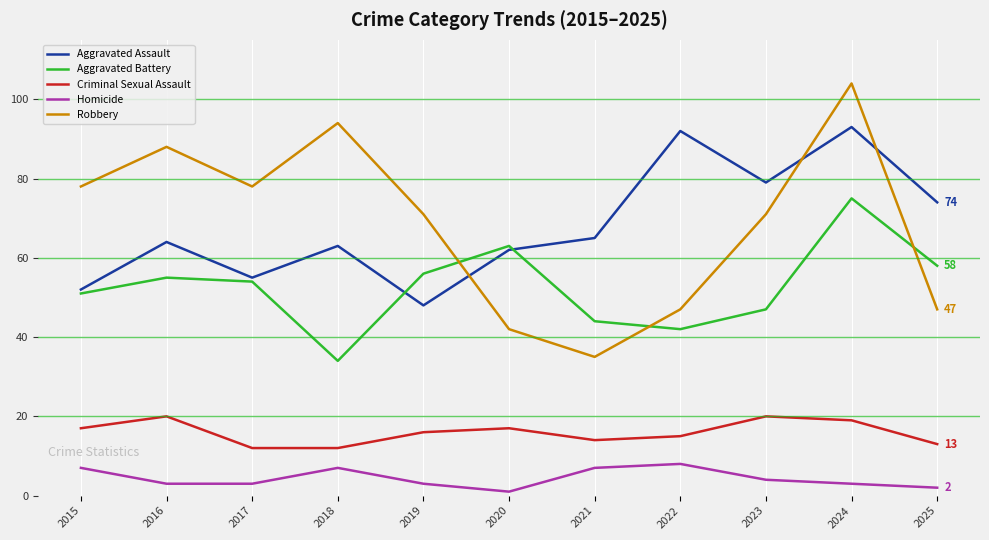

Between 2018 and 2020, which series saw the biggest shift?

Robbery